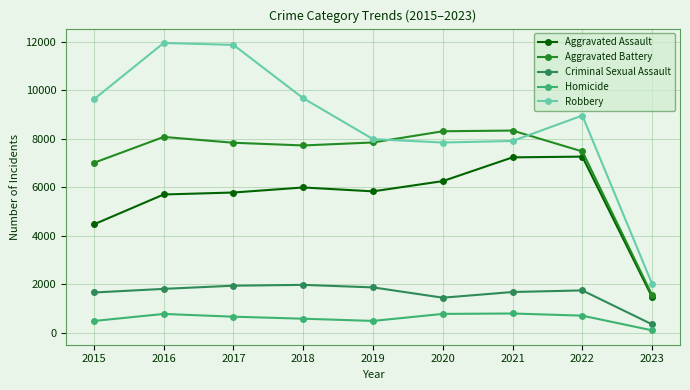

What is the value of the Aggravated Battery point at the 4th from the left?

7734